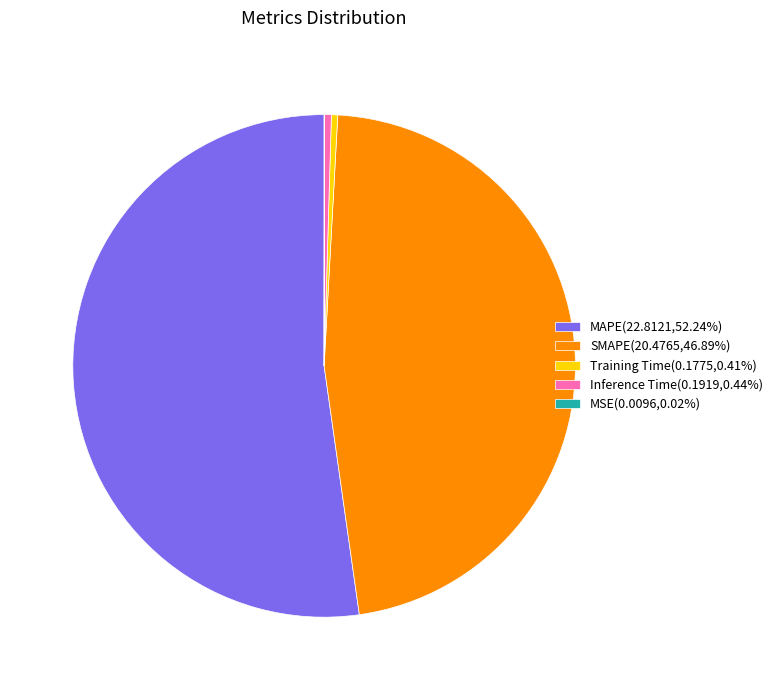

Is there any slice that represents more than half of the pie?

Yes